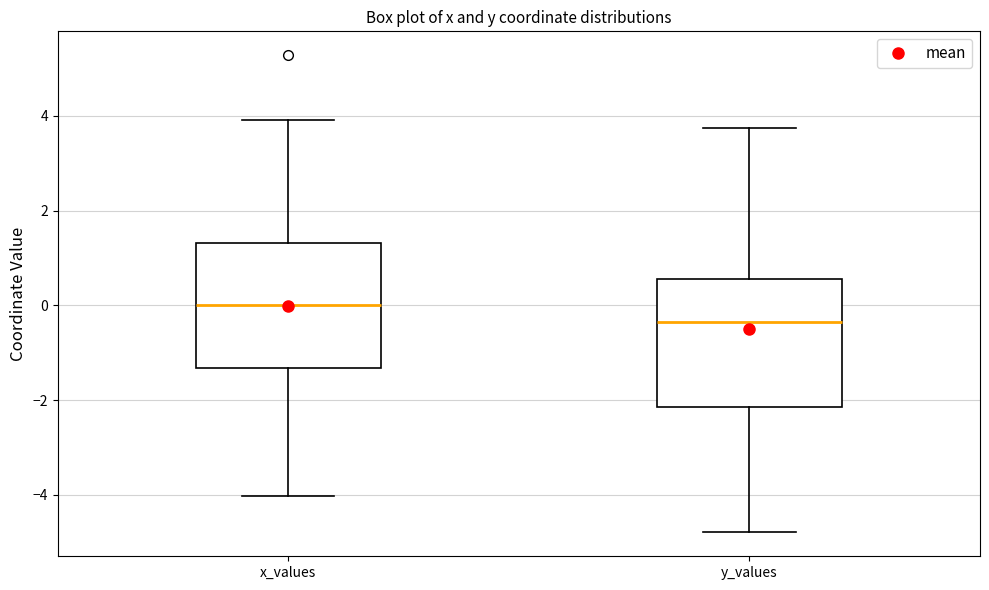

Which box's median line is the highest?

x_values